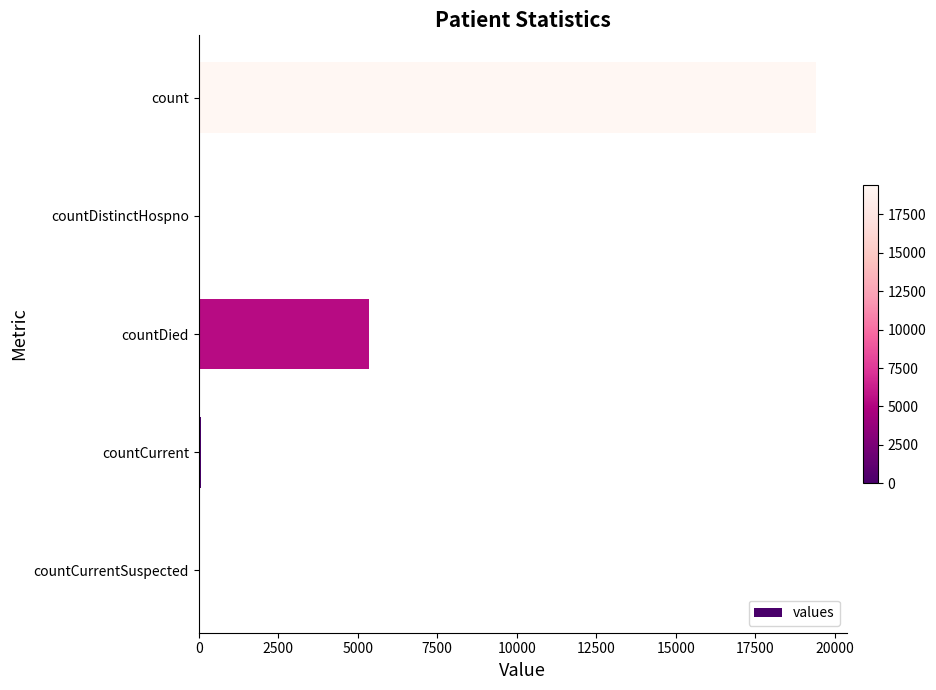

True or false: the data shows 19420 at count.

True